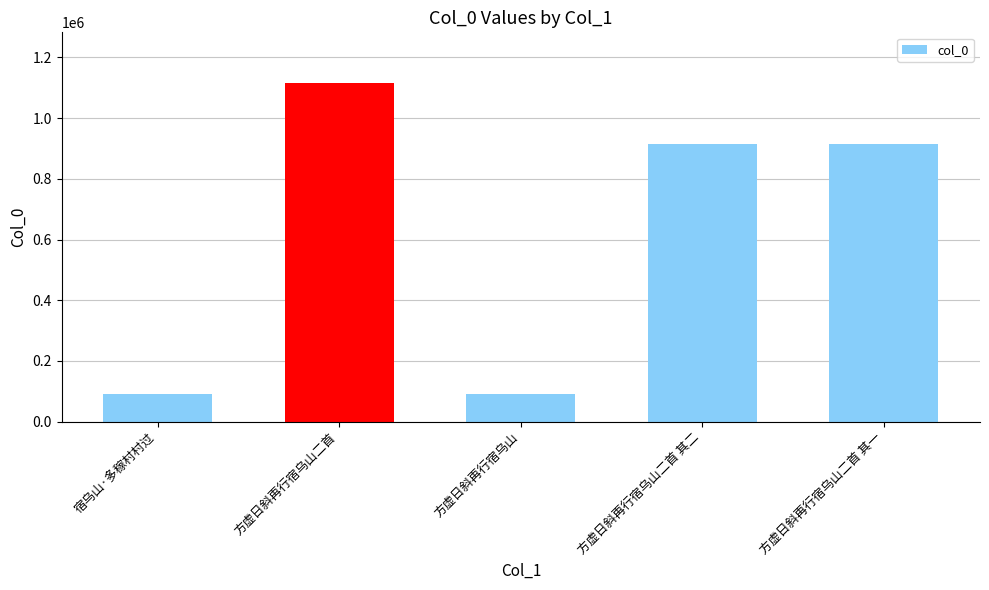

What is the change in value from 方虚日斜再行宿乌山二首 to 方虚日斜再行宿乌山二首 其二?

-201118